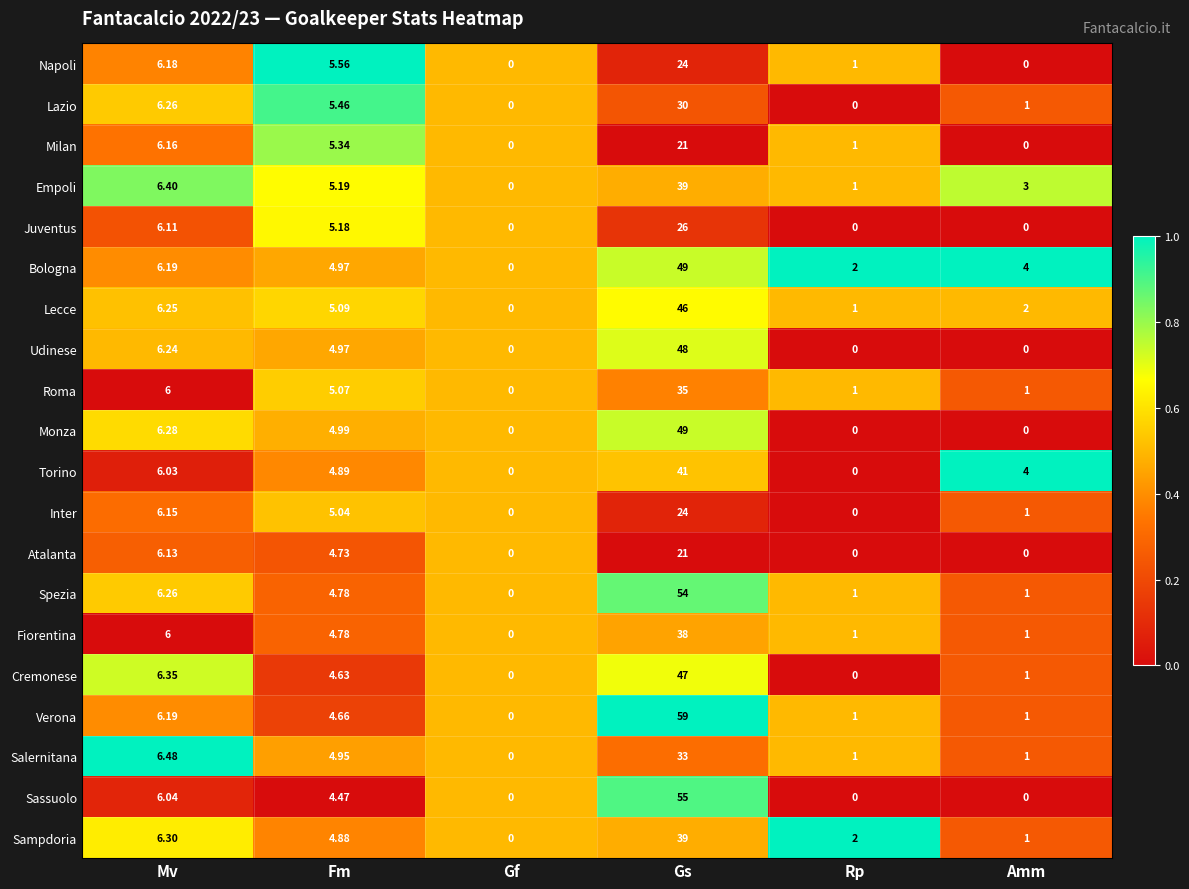

At which category is the sum across all series the highest?

Gs